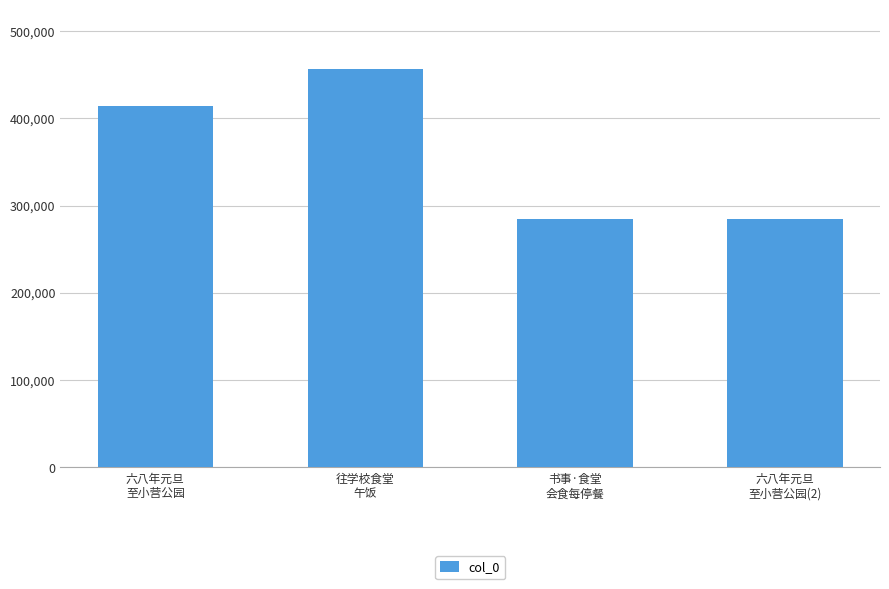

How many series are shown in this chart?

1